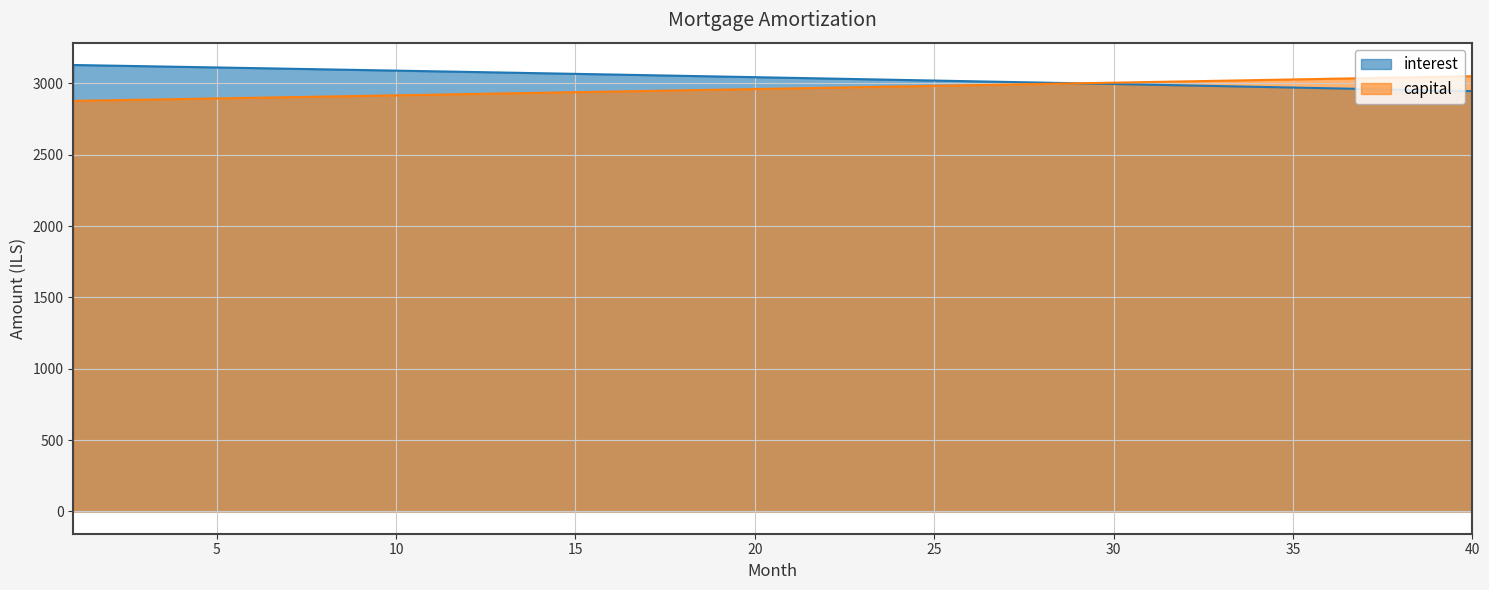

True or false: capital has a value of 4492.3 at 2.

False